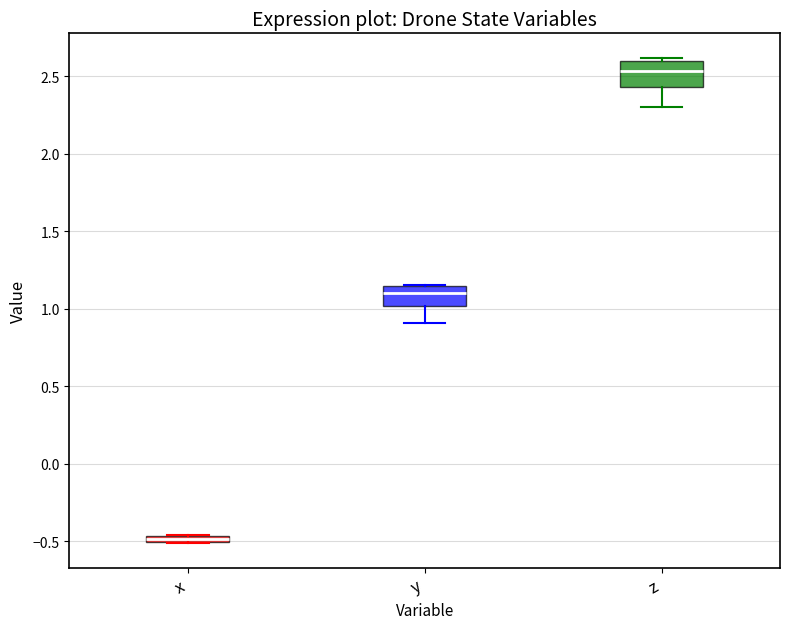

Which box has the lowest median line?

x